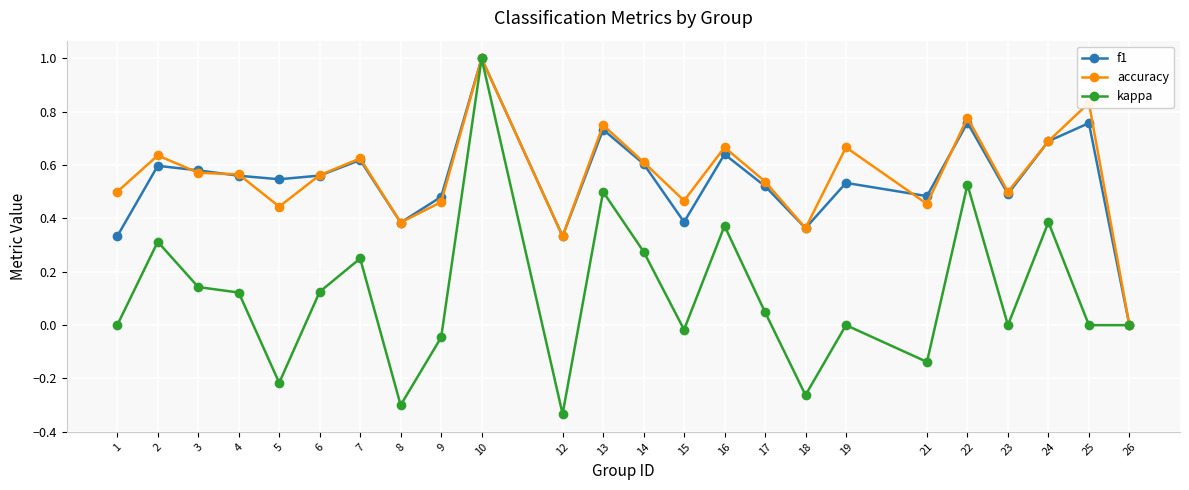

The kappa series shows 0.1 at 2. True or false?

False